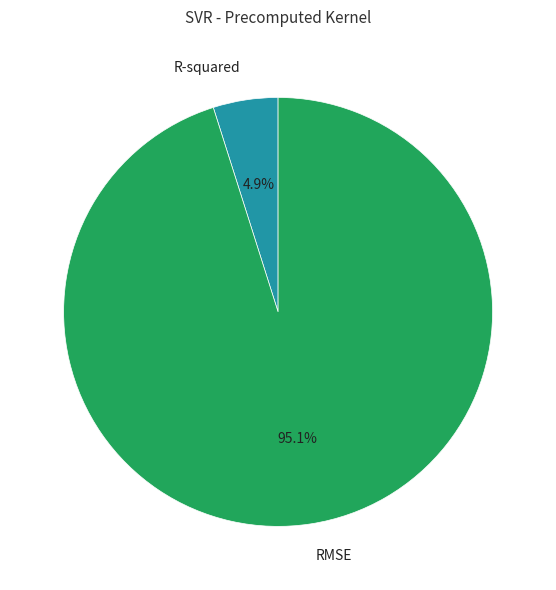

What percentage is the R-squared slice, to the nearest percent?

5%